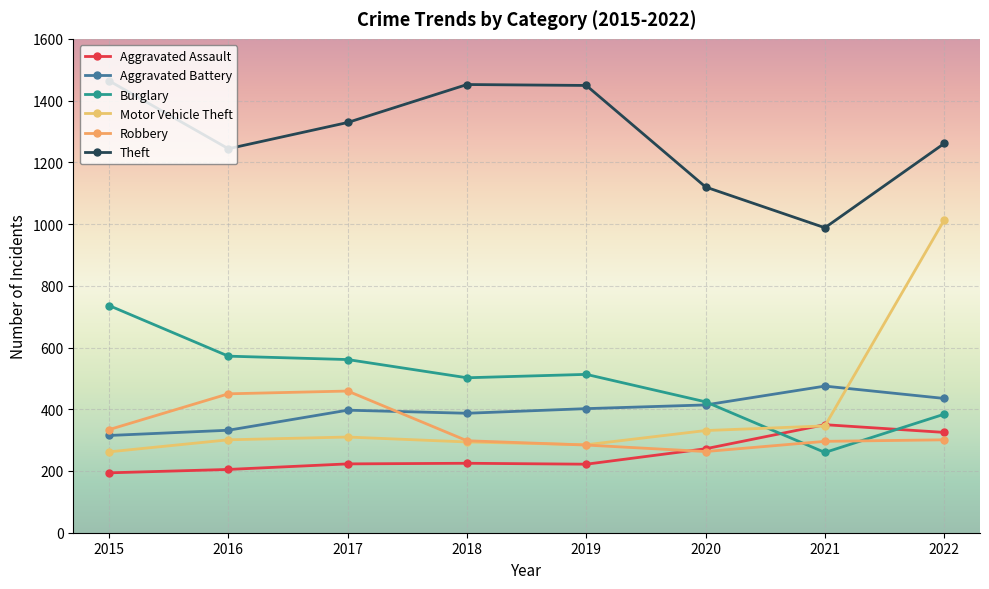

Rank the series by their maximum value, from lowest to highest.

Aggravated Assault, Robbery, Aggravated Battery, Burglary, Motor Vehicle Theft, Theft